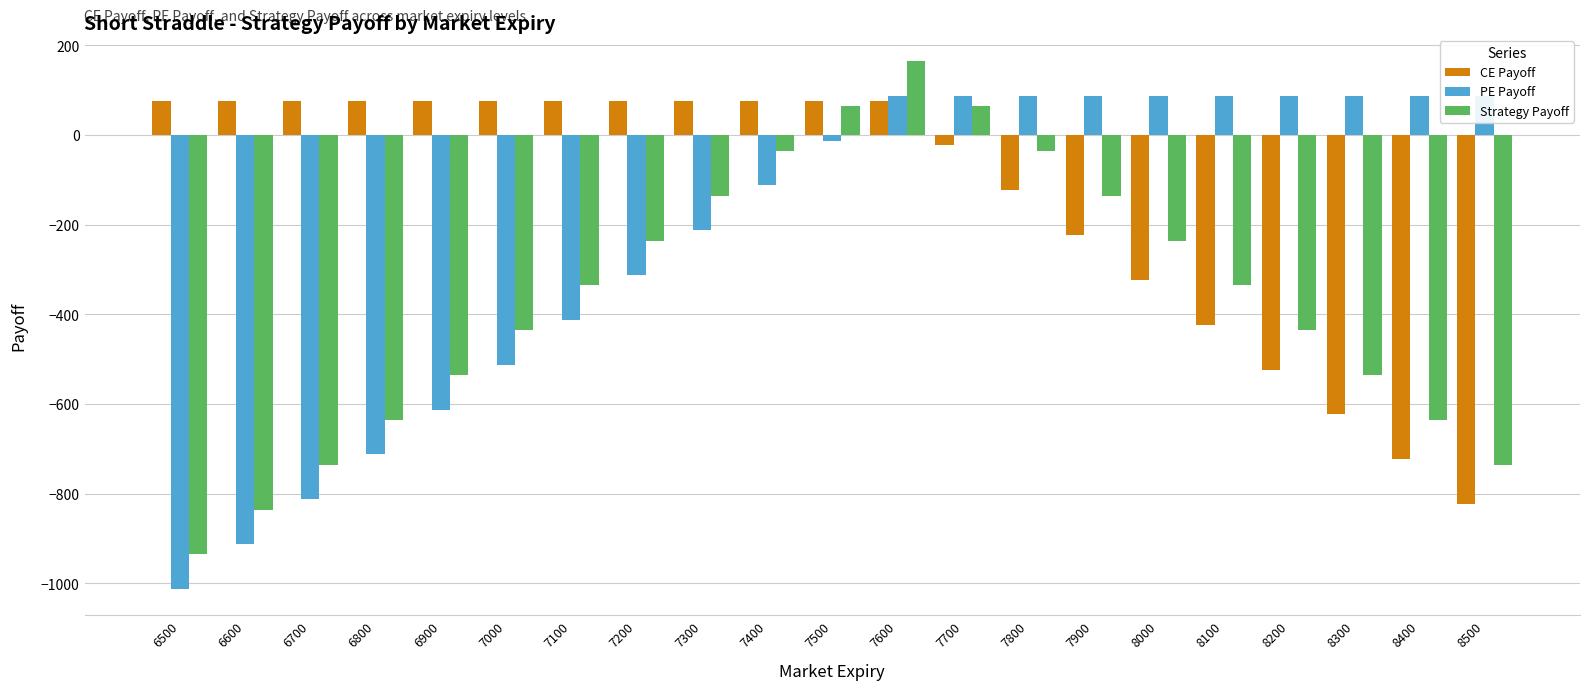

Where does the Strategy Payoff series first go above -335?

7200